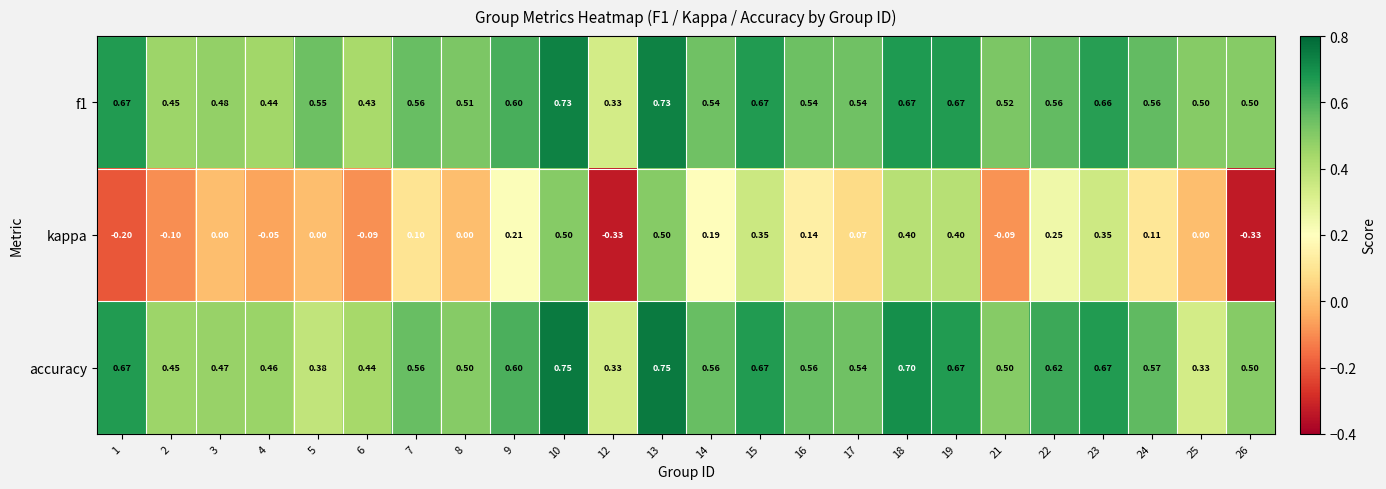

Which series has the largest range (max minus min)?

kappa